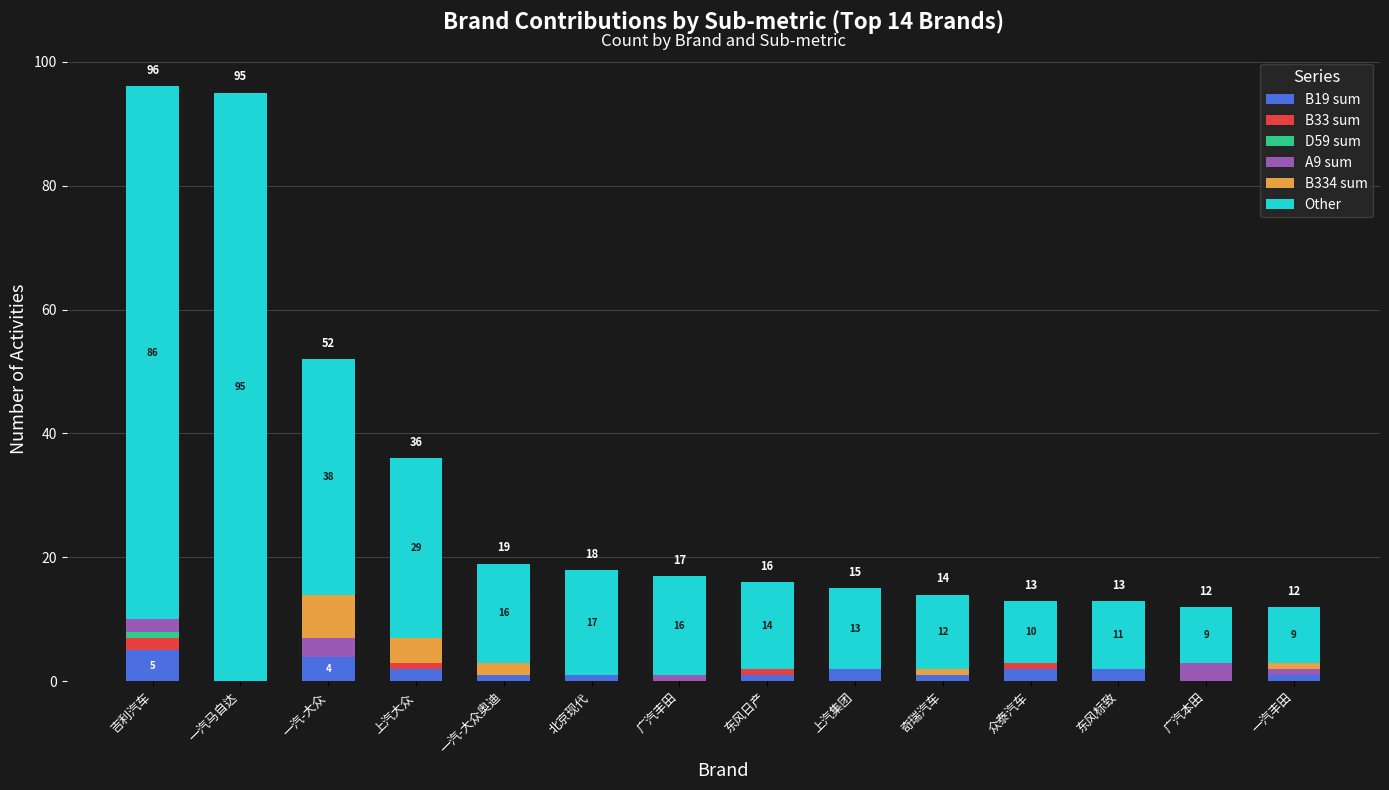

What is the highest value of the B19 sum series?

5